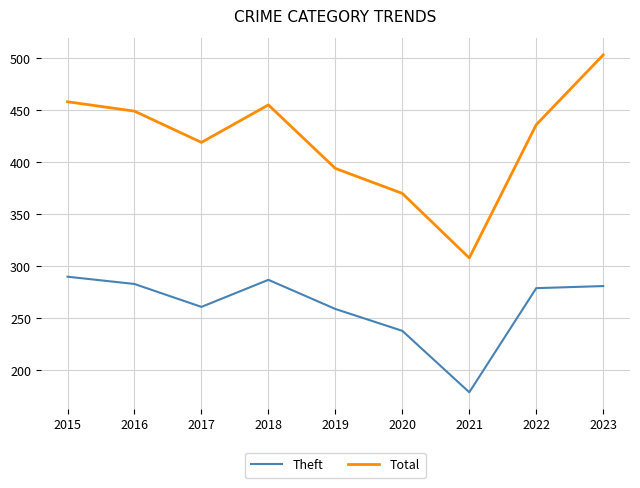

True or false: Theft has a value of 435 at 2019.

False